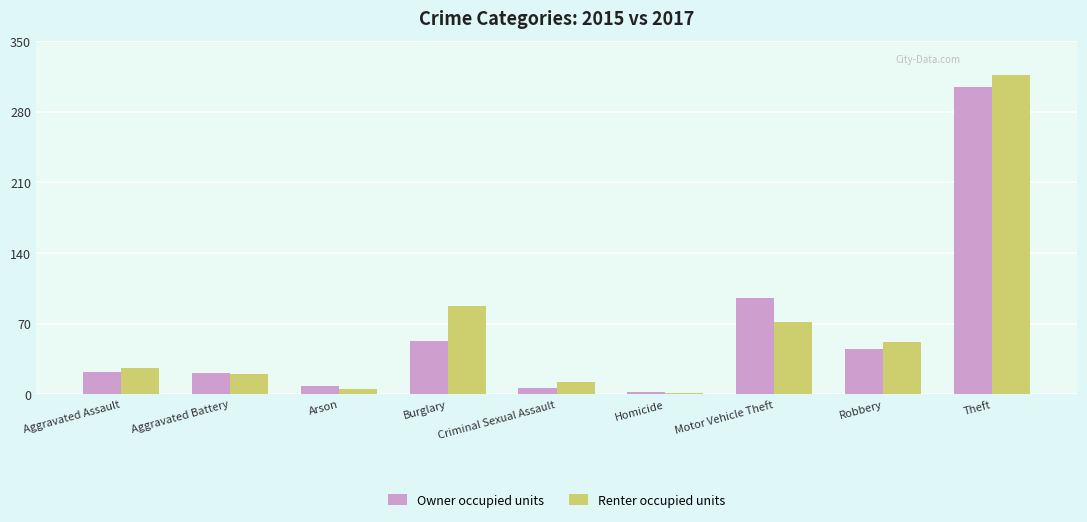

True or false: Renter occupied units has a value of 52 at Robbery.

True